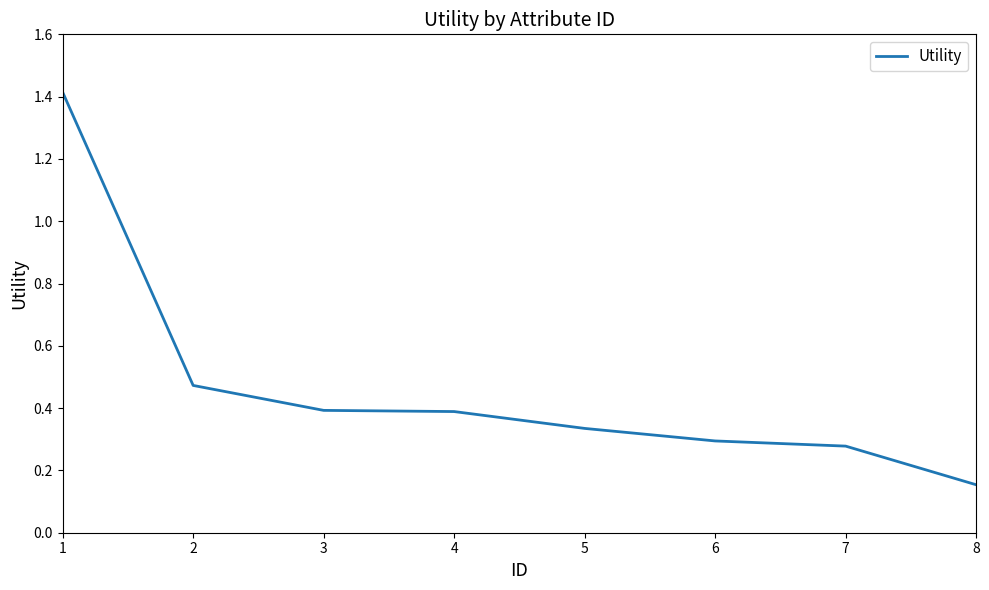

True or false: there are more than 1 points higher than both neighbors.

False